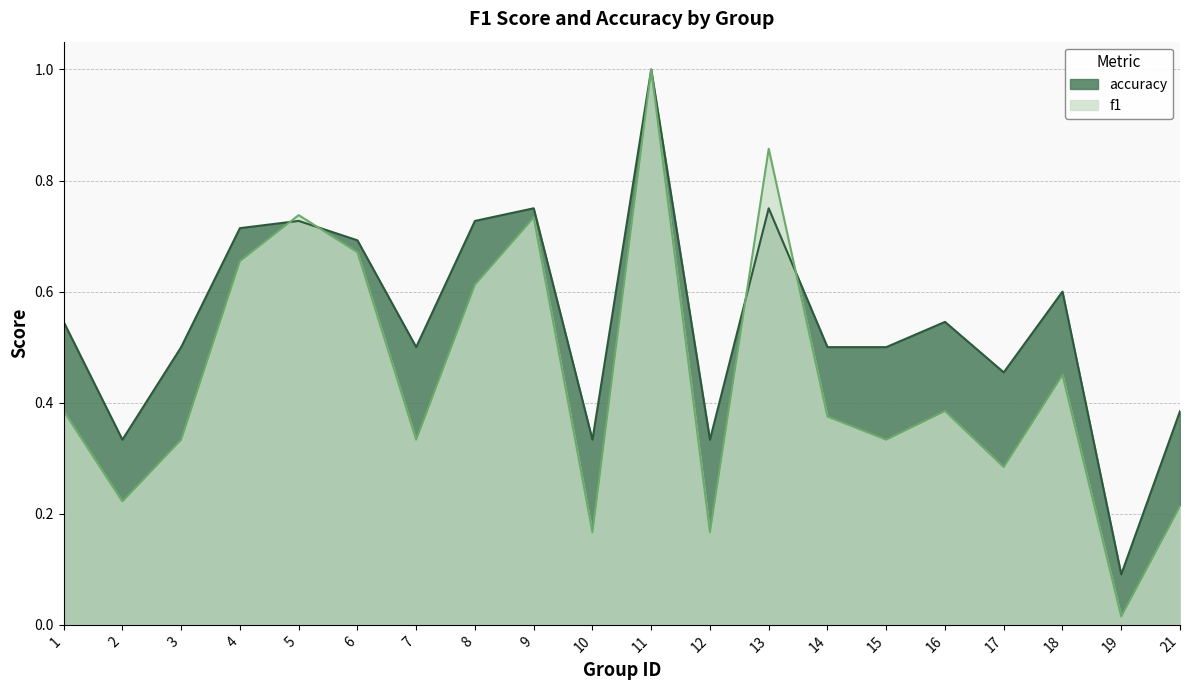

Rank the categories by f1 value from lowest to highest.

19, 10, 12, 21, 2, 17, 3, 7, 15, 14, 1, 16, 18, 8, 4, 6, 9, 5, 13, 11